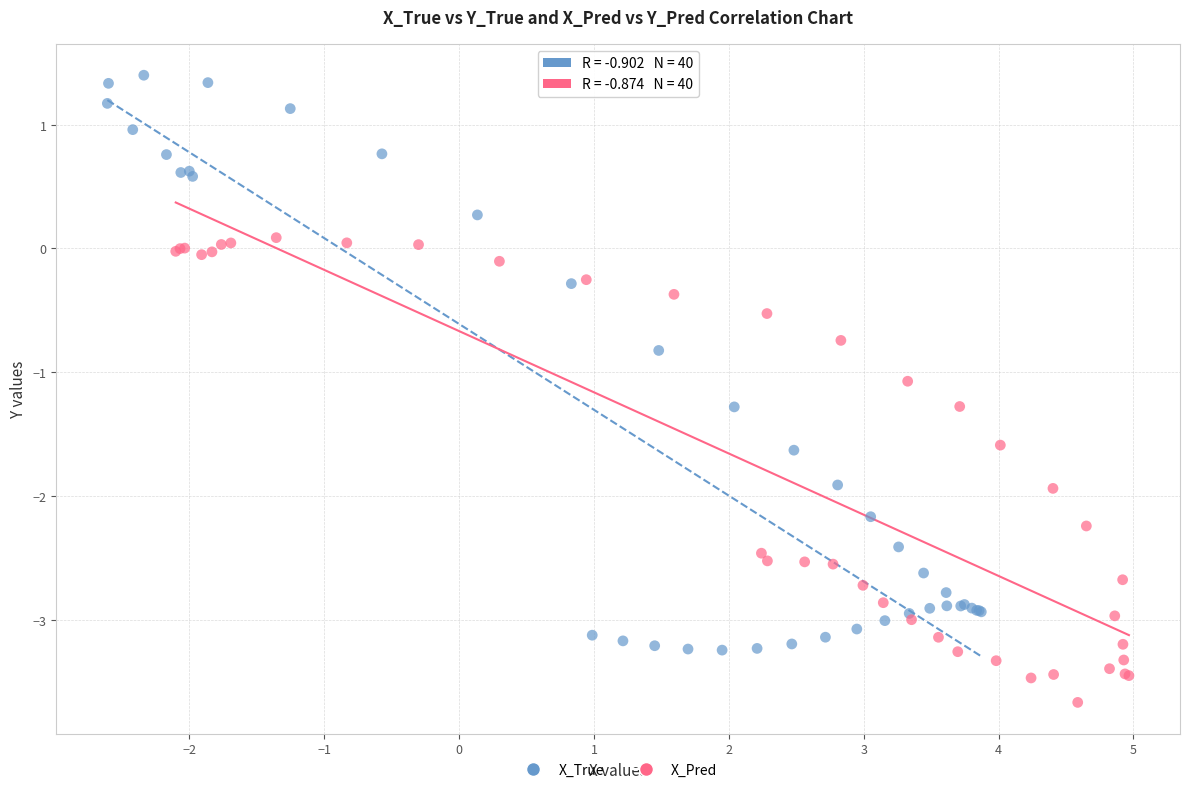

Which series reaches the minimum Y coordinate?

X_Pred